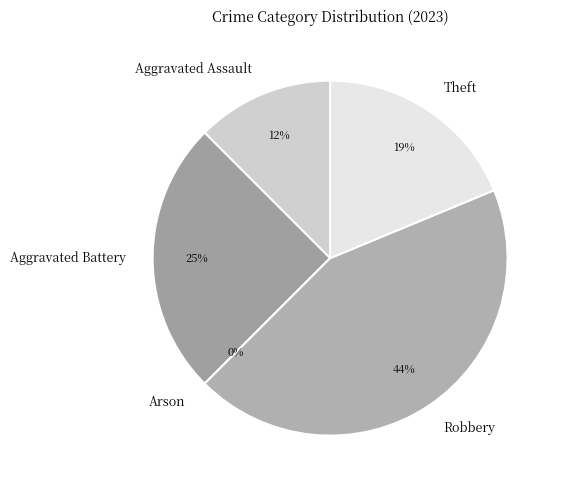

To the nearest percent, what percentage of the pie is Theft?

19%